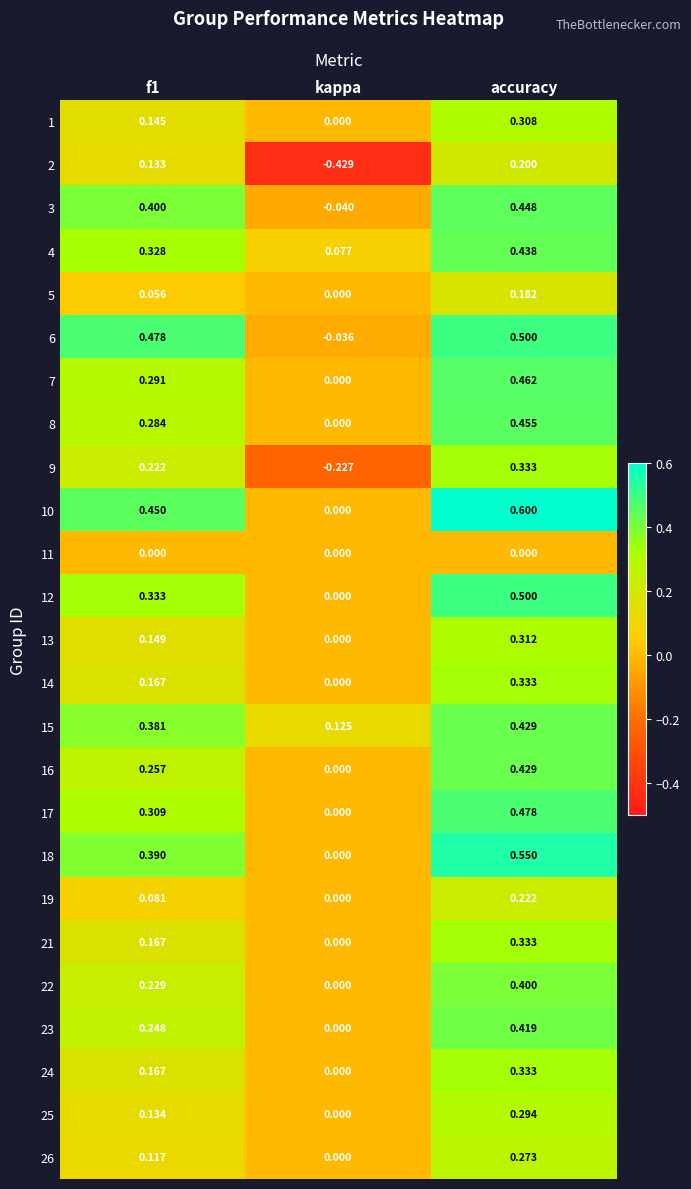

Which series has the largest total across all categories?

10